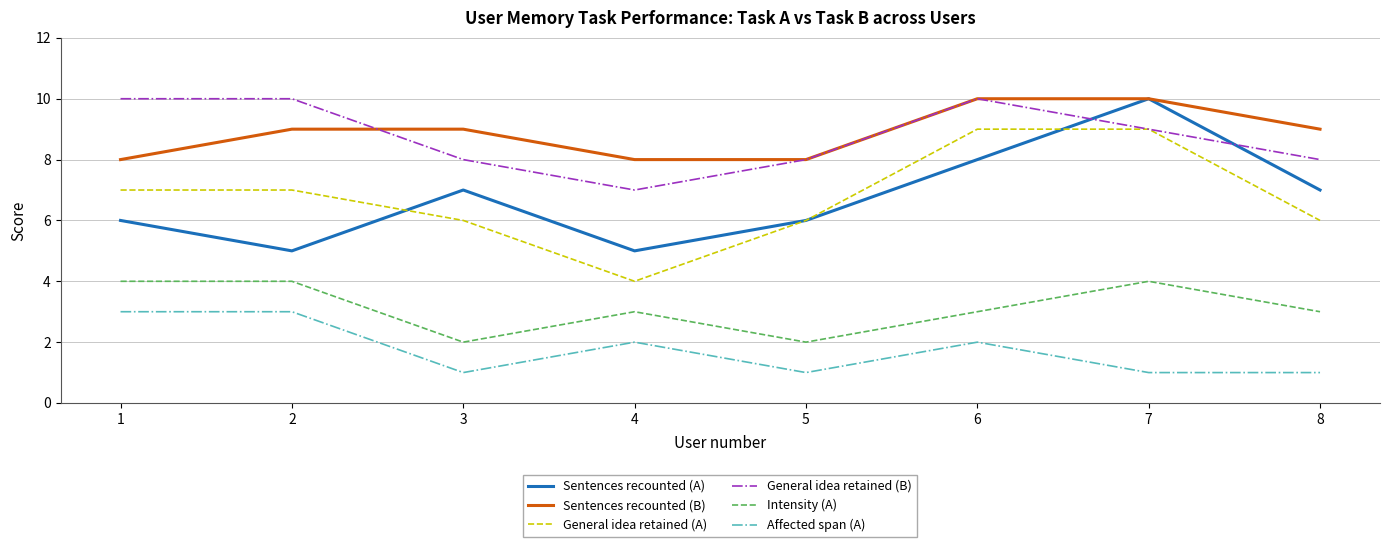

What are all the series names shown in the legend?

Sentences recounted (A), Sentences recounted (B), General idea retained (A), General idea retained (B), Intensity (A), Affected span (A)